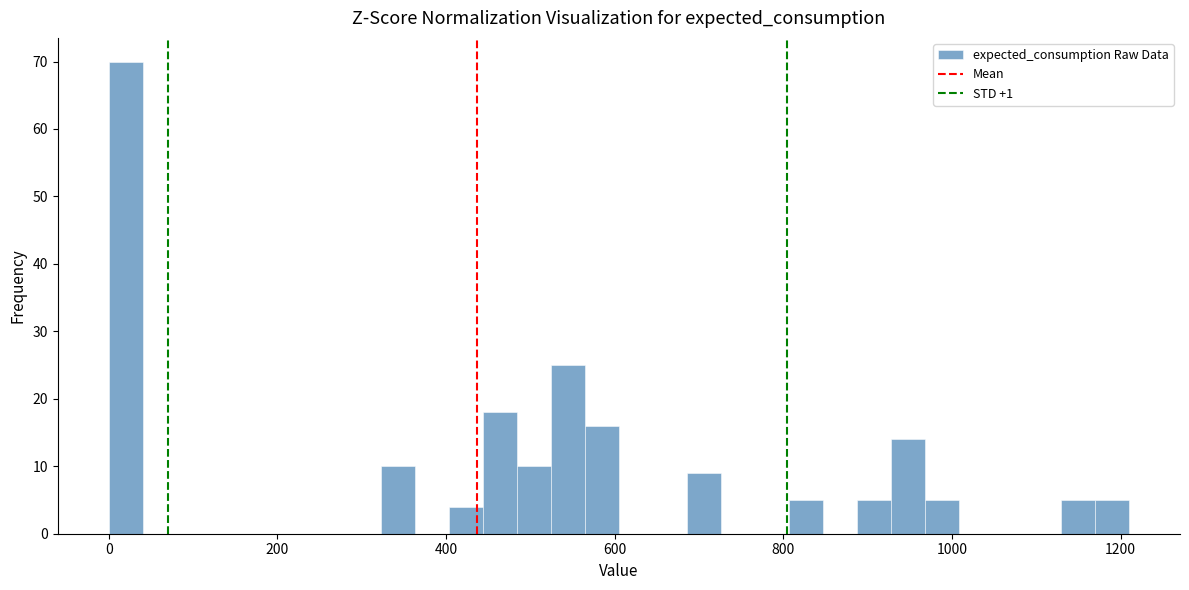

Around what value on the x-axis is the tallest bar? Give the approximate position of its centre, as read against the axis.

20